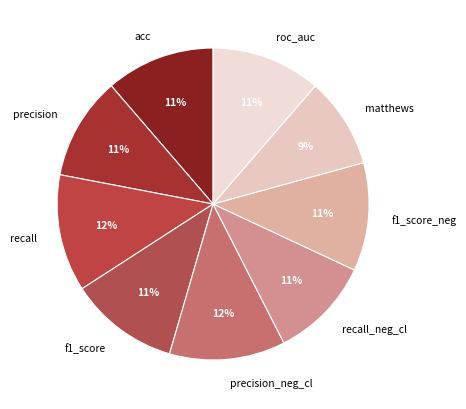

Which slice is the smallest?

matthews